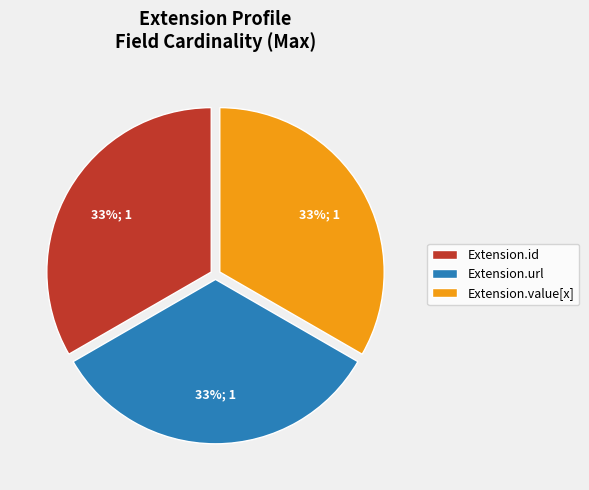

The Extension.url slice represents 87% of the pie. True or false?

False